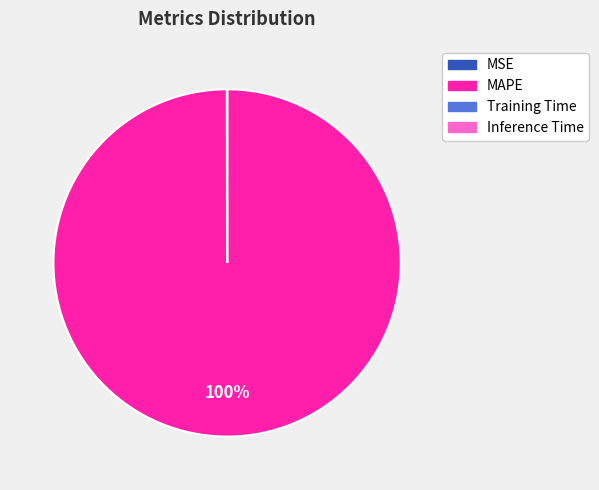

To the nearest percent, what is the average slice percentage?

25%